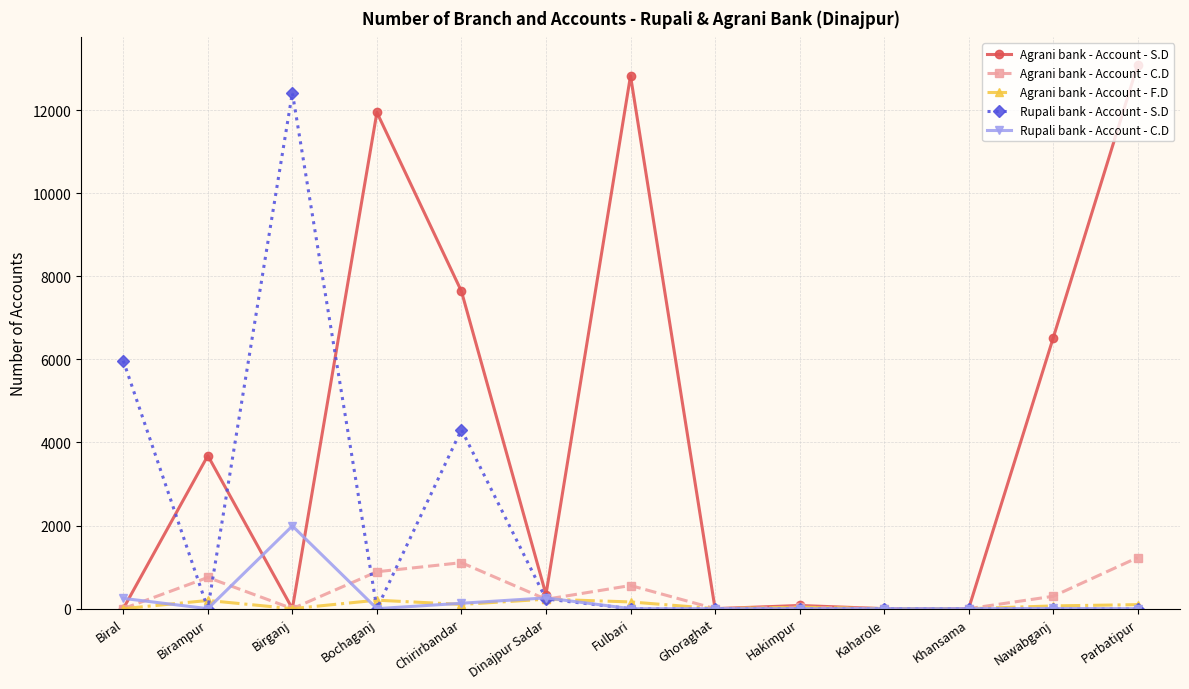

What is the difference between the highest and lowest values at Birganj?

12418